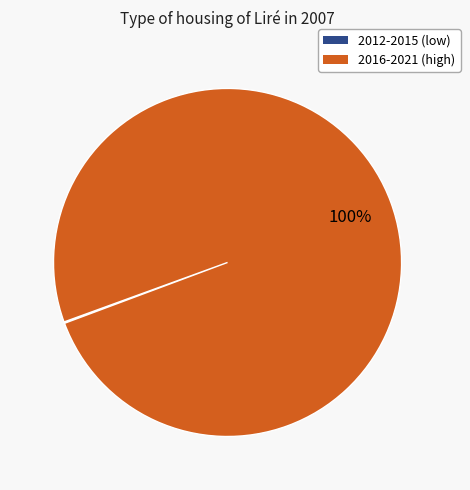

To the nearest percent, what is the difference between the largest and smallest slice percentages?

100%